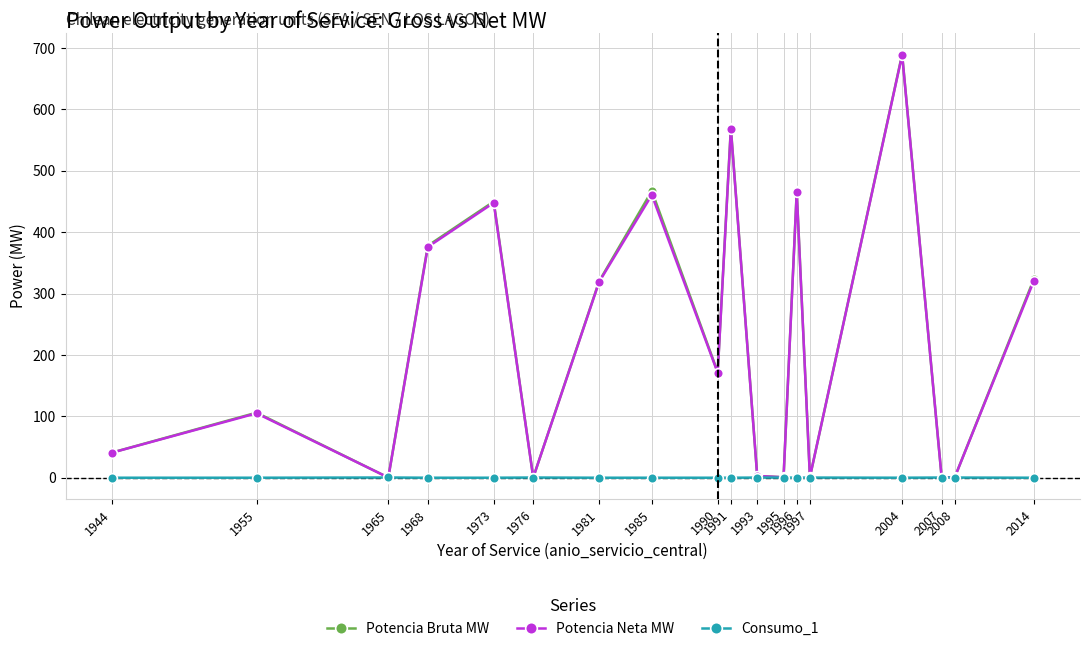

What is the maximum value shown in the chart?

690.0